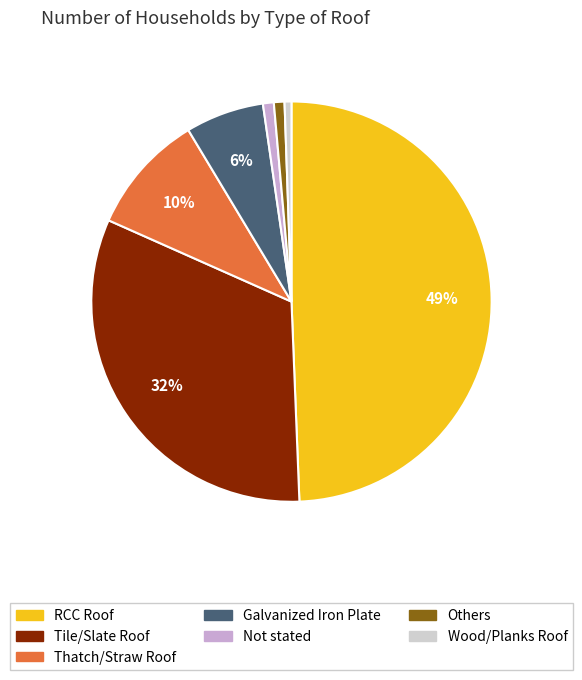

To the nearest percent, what portion does Thatch/Straw Roof represent?

10%